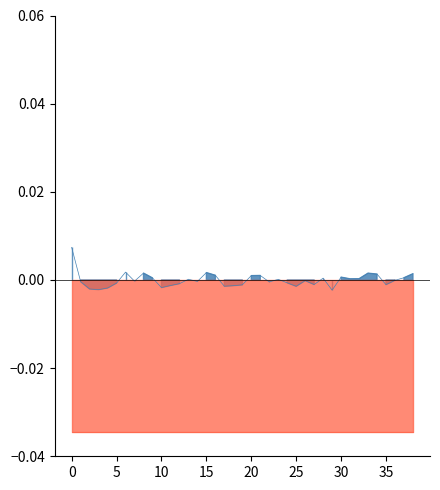

True or false: there are more than 2 points higher than both neighbors.

True